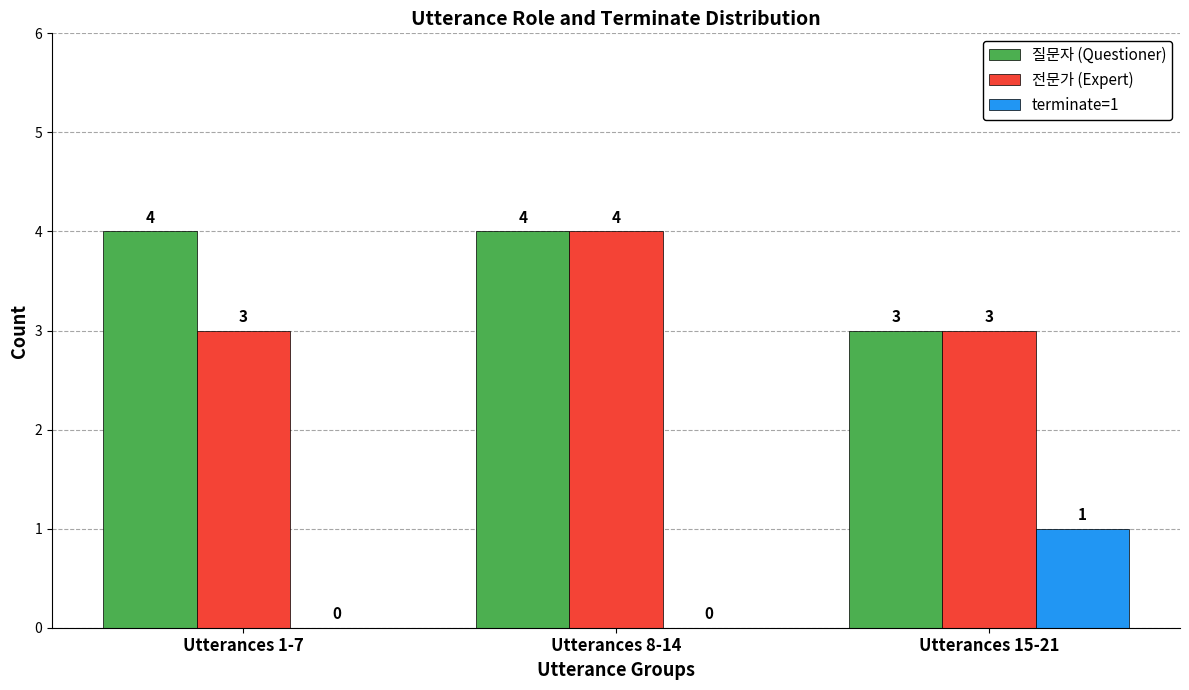

Is it true that 질문자 (Questioner) equals 5 at Utterances 8-14?

False